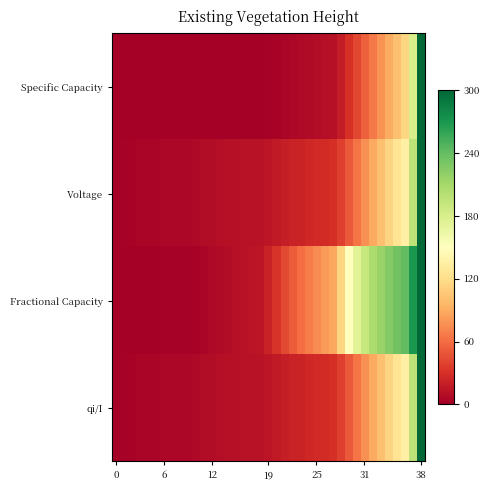

Reading left to right, extract all data points from this chart.

Specific Capacity: 0.0	0.0	0.0	0.0	0.0	0.0	0.0	0.0	0.0	0.0	0.0	0.0	0.0	0.0	0.0	0.0	0.0	0.0	0.0	0.0	0.0	0.0	0.0	0.0	0.0	0.0	0.0	0.0	0.1	0.1	0.1	0.2	0.2	0.3	0.3	0.3	0.4	0.6	1.0
Voltage: 0.0	0.0	0.0	0.0	0.0	0.0	0.0	0.0	0.0	0.0	0.0	0.0	0.0	0.0	0.0	0.0	0.0	0.0	0.0	0.0	0.1	0.1	0.1	0.1	0.1	0.1	0.1	0.1	0.1	0.2	0.2	0.3	0.3	0.3	0.4	0.4	0.5	0.7	1.0
Fractional Capacity: 0.0	0.0	0.0	0.0	0.0	0.0	0.0	0.0	0.0	0.0	0.0	0.0	0.0	0.0	0.0	0.0	0.0	0.0	0.0	0.1	0.1	0.1	0.2	0.2	0.2	0.2	0.3	0.3	0.4	0.5	0.6	0.6	0.7	0.7	0.8	0.8	0.8	0.9	1.0
qi/I: 0.0	0.0	0.0	0.0	0.0	0.0	0.0	0.0	0.0	0.0	0.0	0.0	0.0	0.0	0.0	0.0	0.0	0.0	0.0	0.0	0.1	0.1	0.1	0.1	0.1	0.1	0.1	0.1	0.1	0.2	0.2	0.3	0.3	0.3	0.4	0.4	0.5	0.7	1.0